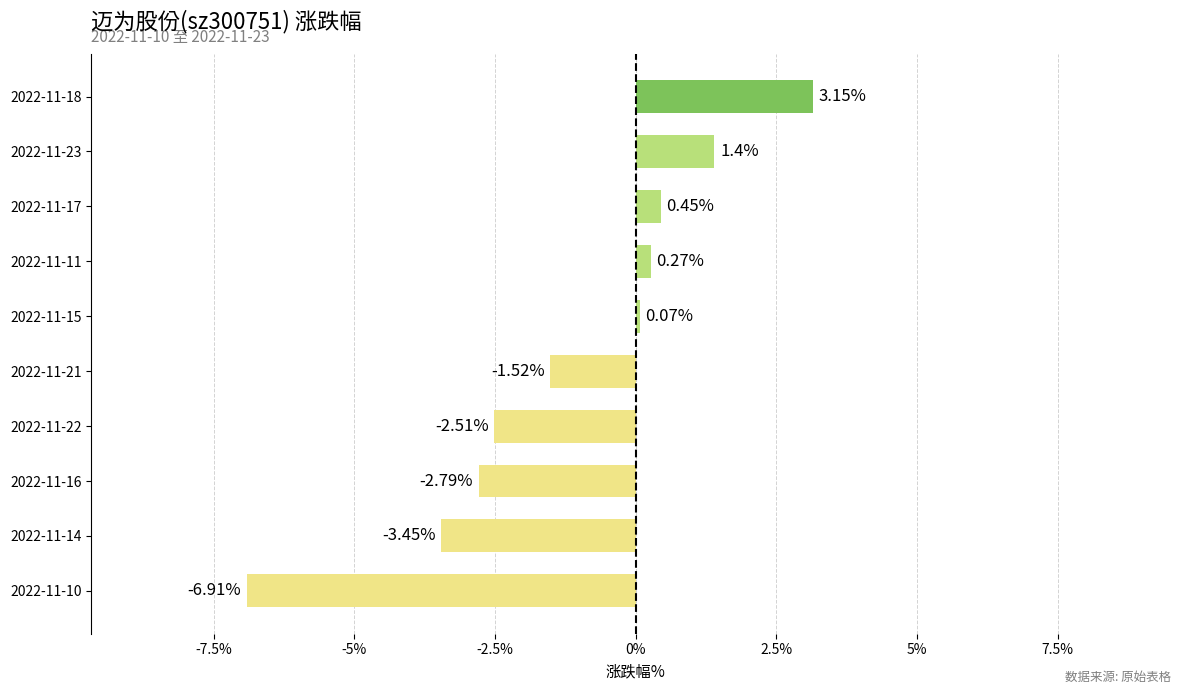

What is the difference between the maximum and minimum values?

10.1